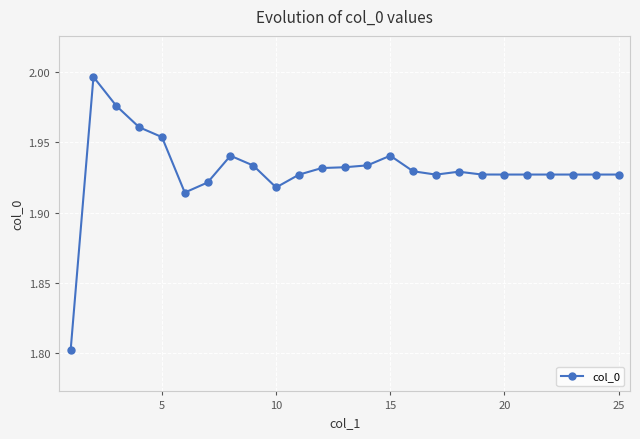

True or false: the data has more than 1 interior local peaks.

True